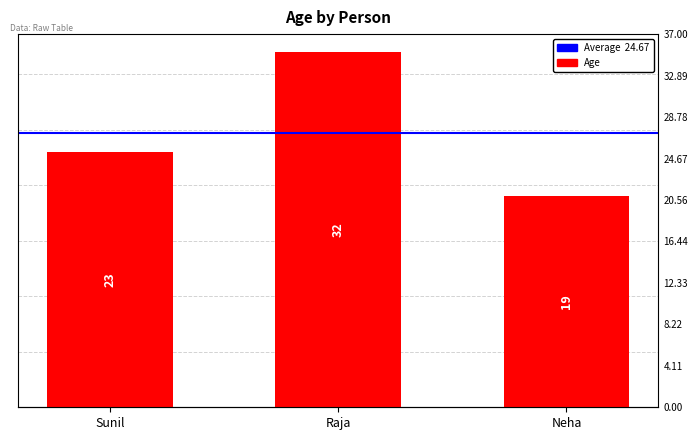

List the labels in order of value, largest first.

Raja, Sunil, Neha